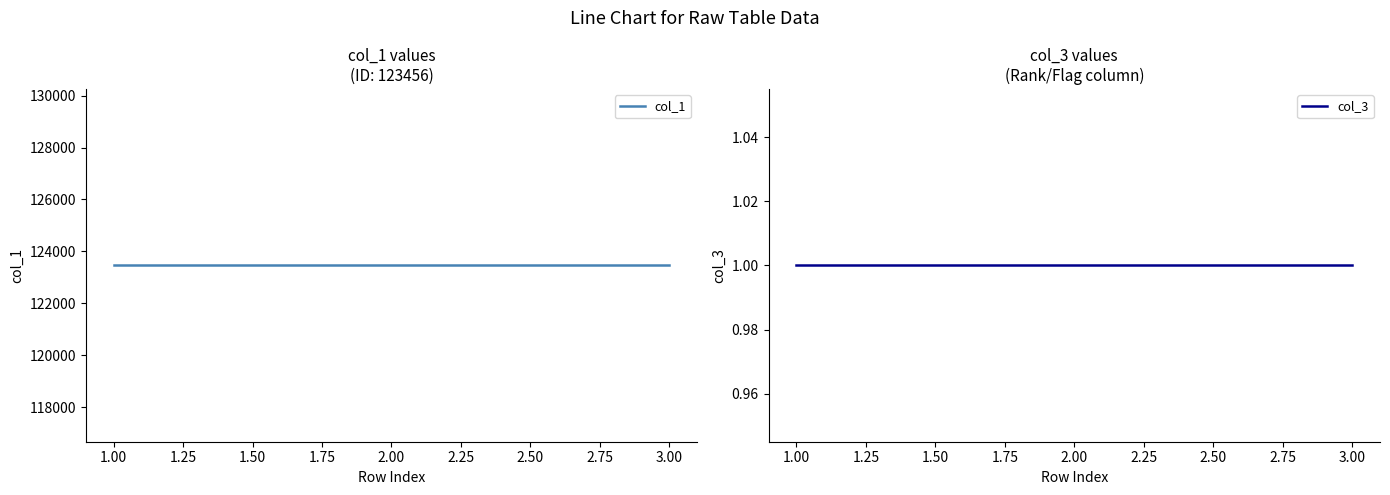

What is the value of the col_3 point at the 2nd from the left?

1